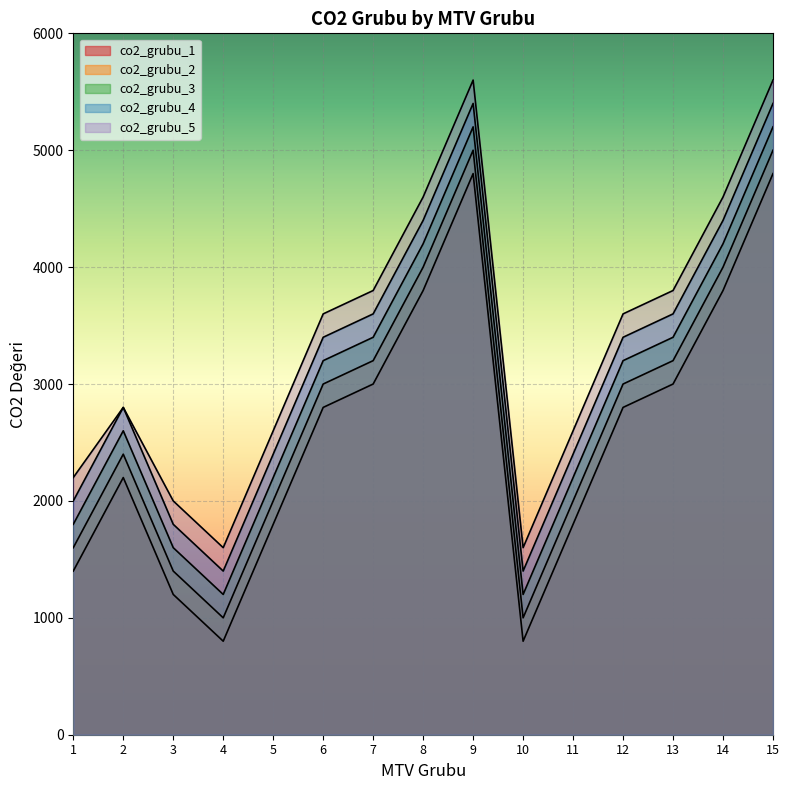

True or false: co2_grubu_4 has more than 2 interior local peaks.

False